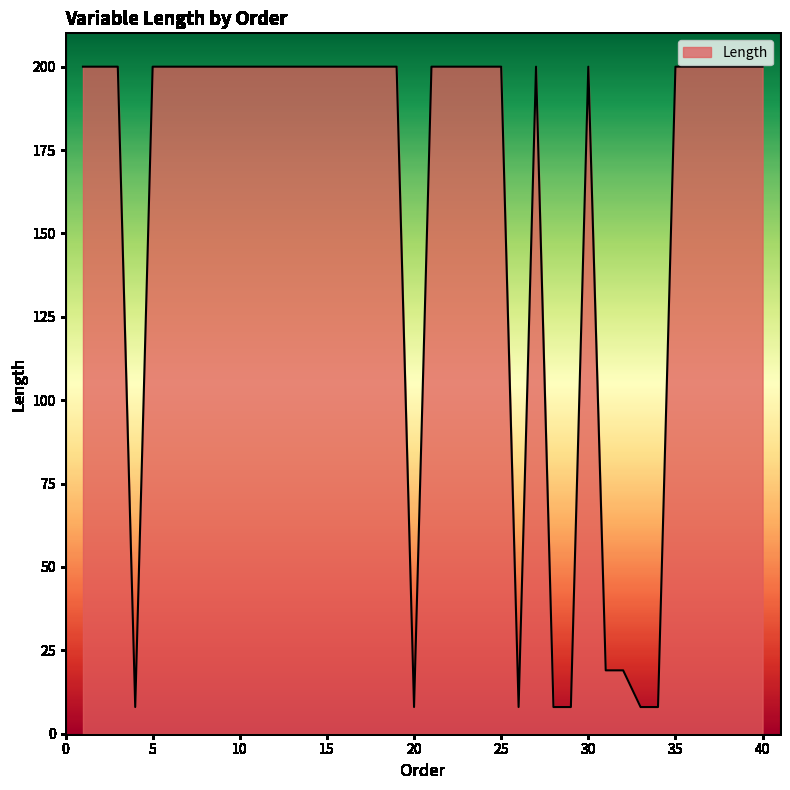

How many lines are shown in the chart?

1